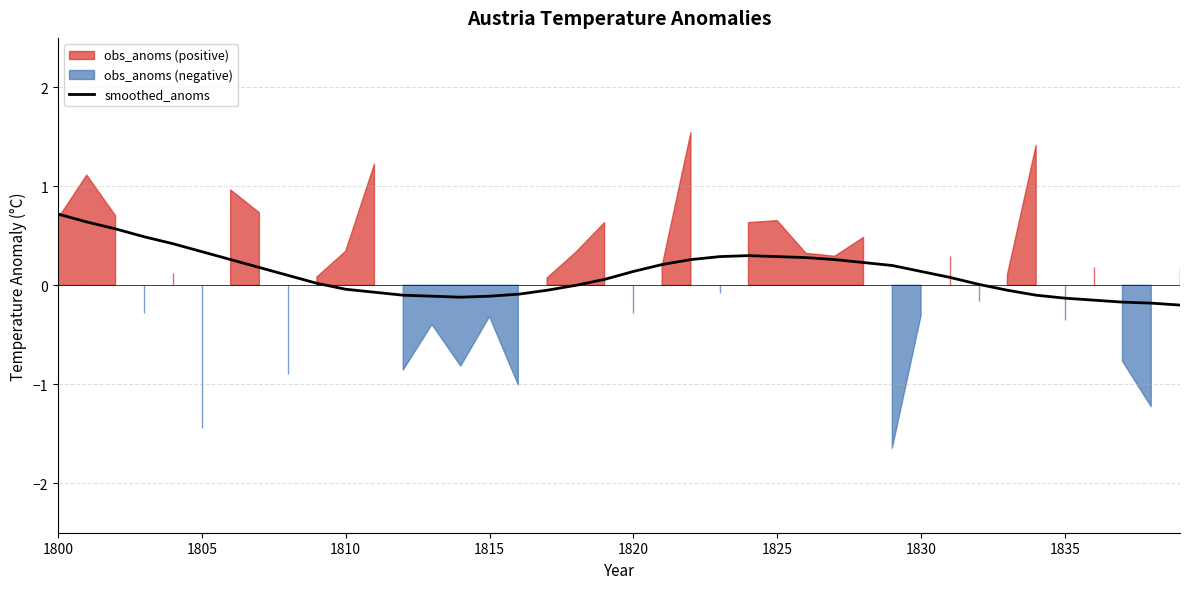

At which category does the chart reach its peak across all series?

1800